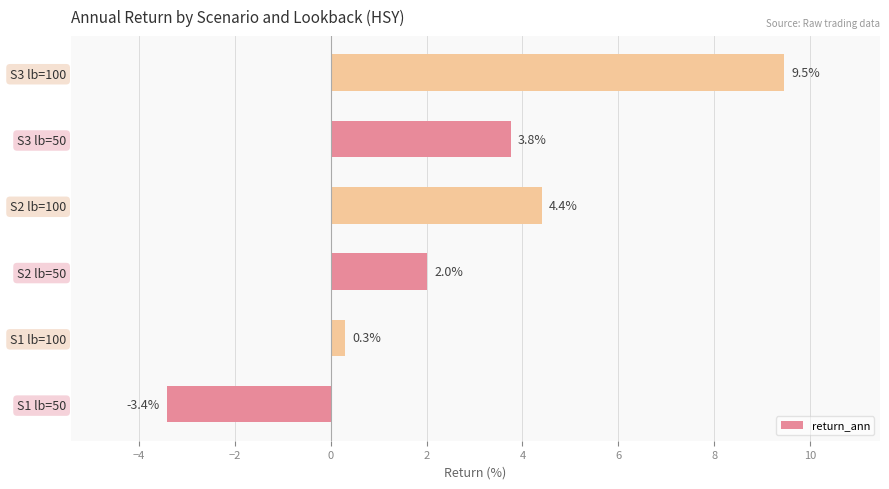

Does the chart contain any negative values?

Yes